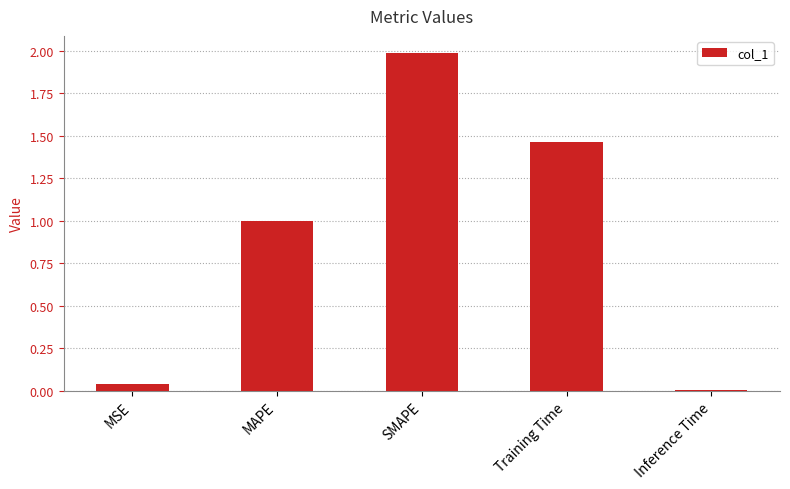

What is the change in value from SMAPE to Training Time?

-0.5